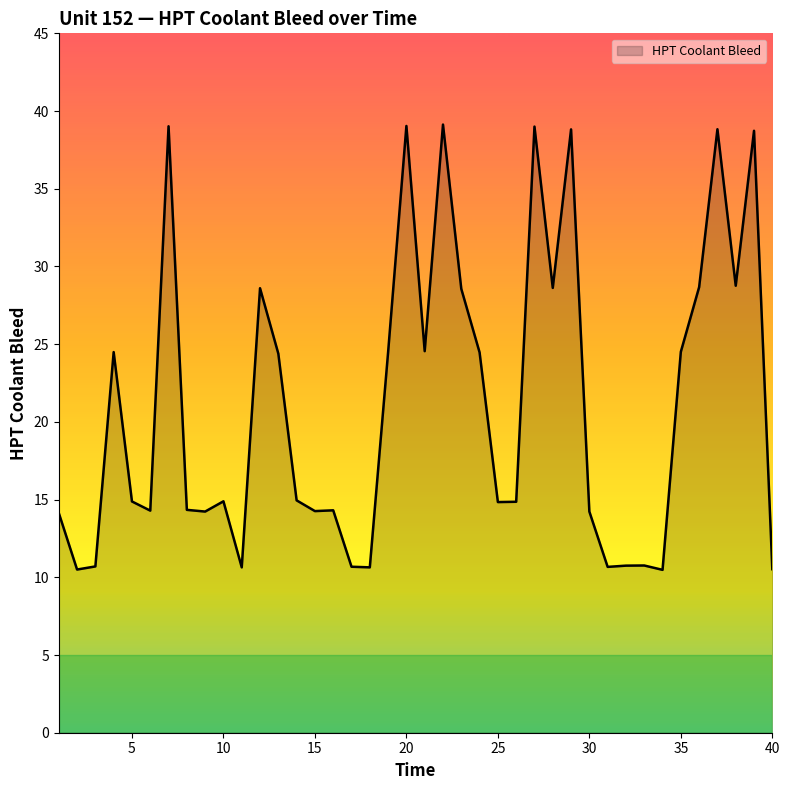

What is the maximum value shown in the chart?

39.1